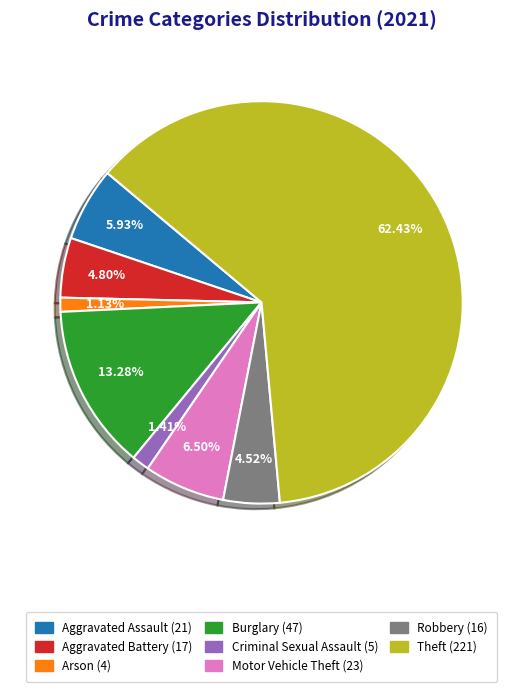

Between Aggravated Battery (17) and Criminal Sexual Assault (5), which is larger?

Aggravated Battery (17)